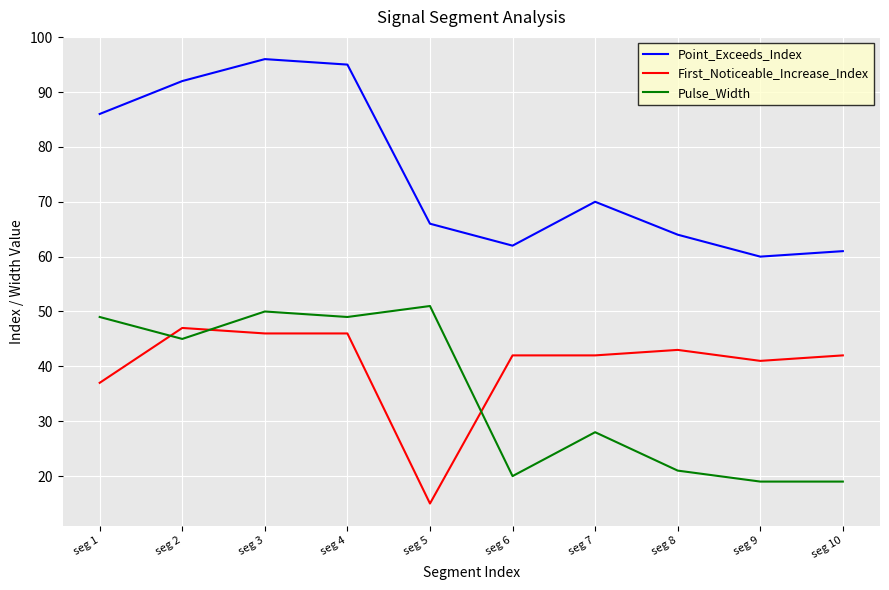

The Pulse_Width series shows 49 at seg 4. True or false?

True